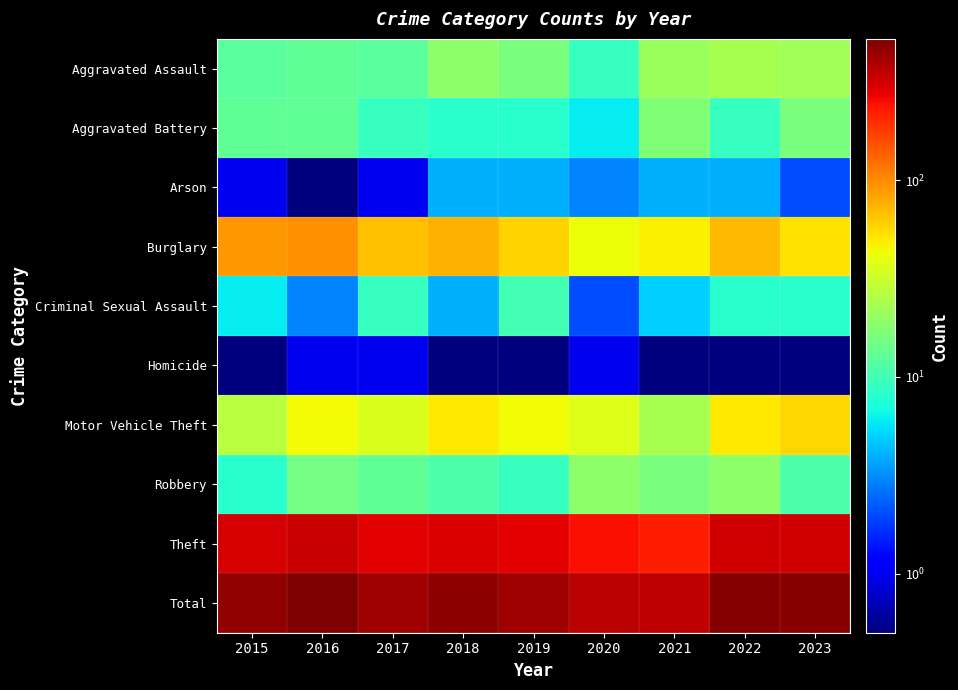

How many categories are shown in the chart?

9